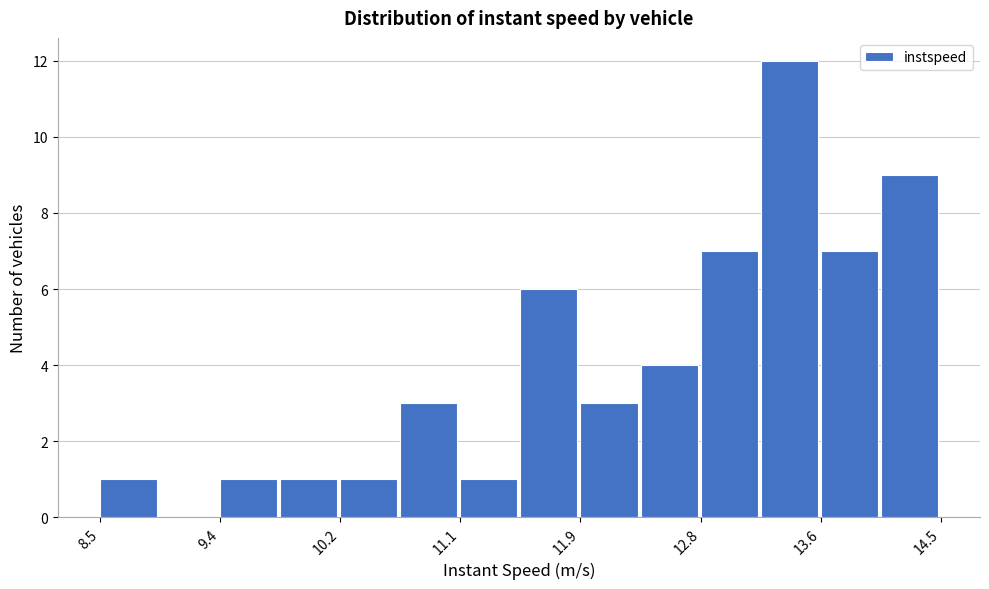

Reading left to right, list every bar in this chart as the range it spans on the x-axis followed by its height. Neither the bar edges nor the heights are printed on the chart, so give them approximately, as read against the axes.

8.5 to 8.9: 1
8.9 to 9.4: 0
9.4 to 9.8: 1
9.8 to 10.2: 1
10.2 to 10.6: 1
10.6 to 11.1: 3
11.1 to 11.5: 1
11.5 to 11.9: 6
11.9 to 12.3: 3
12.3 to 12.8: 4
12.8 to 13.2: 7
13.2 to 13.6: 12
13.6 to 14.1: 7
14.1 to 14.5: 9